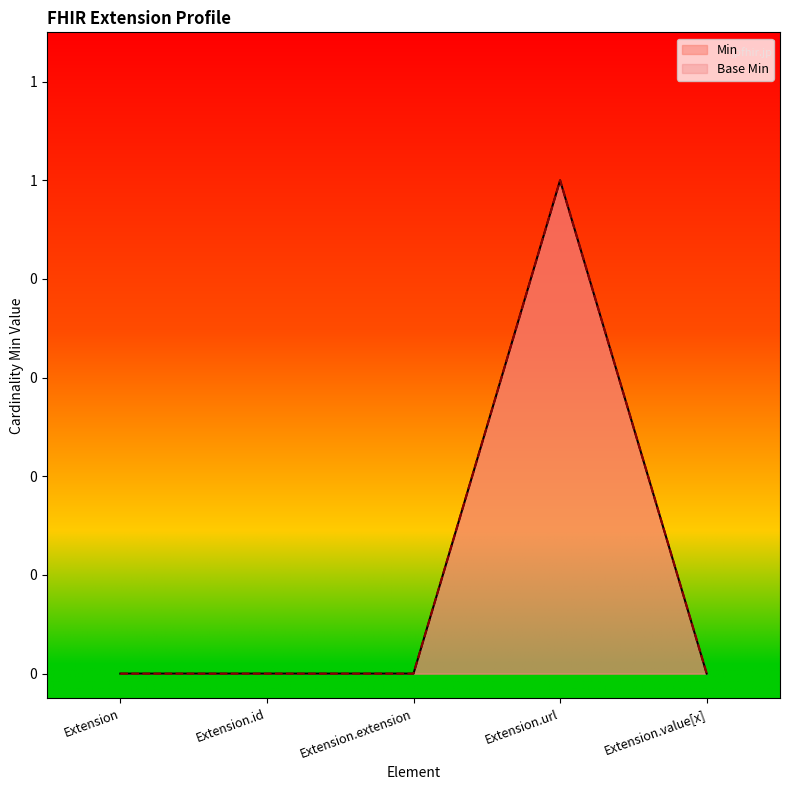

What is the maximum value for Base Min?

1